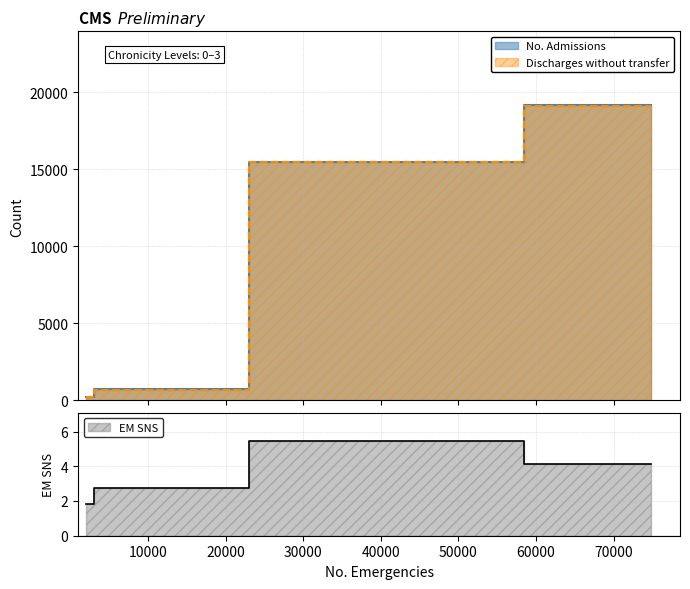

What is the smallest value displayed?

1.8